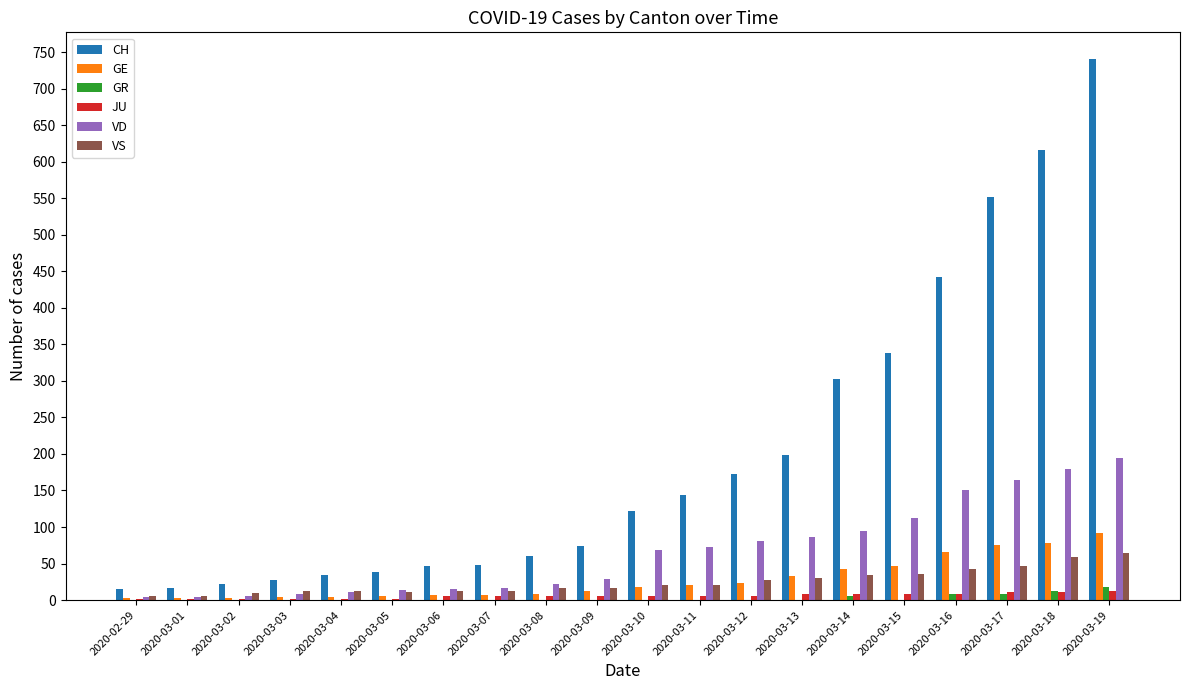

Are the bars horizontal?

No